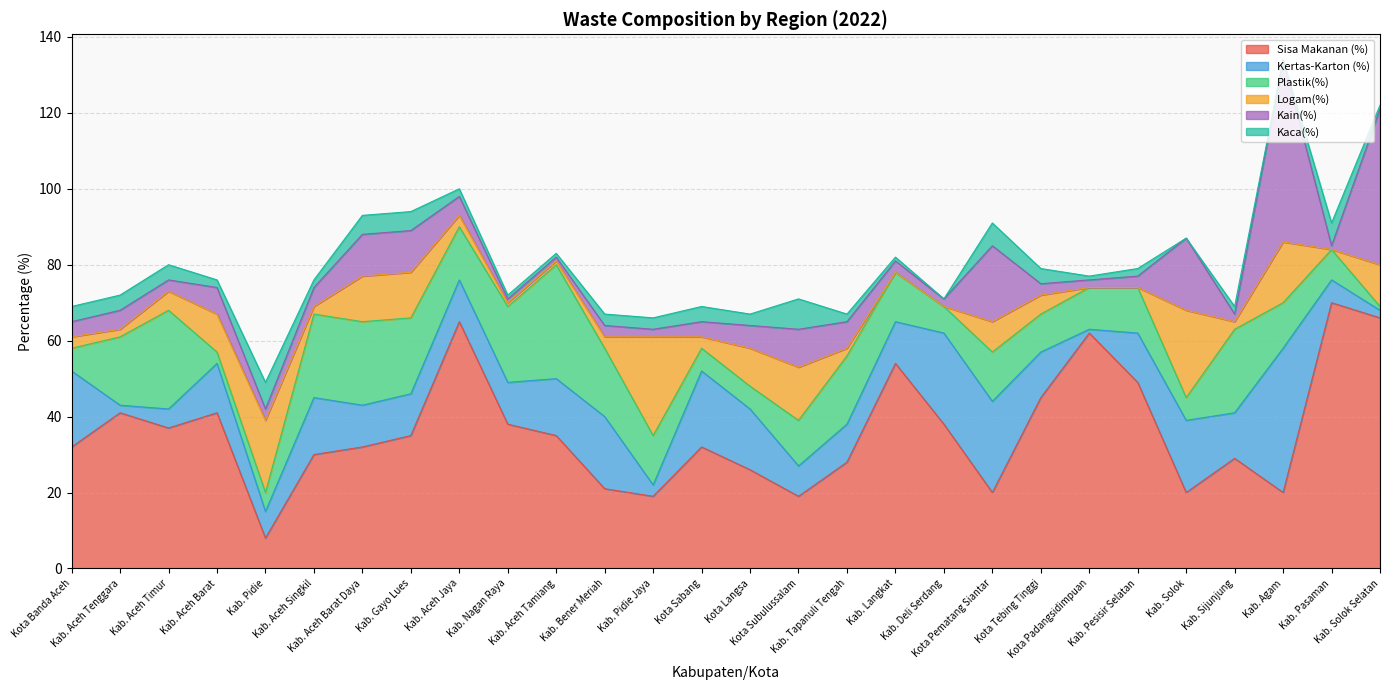

At which category does Sisa Makanan (%) reach its first local valley?

Kab. Aceh Timur